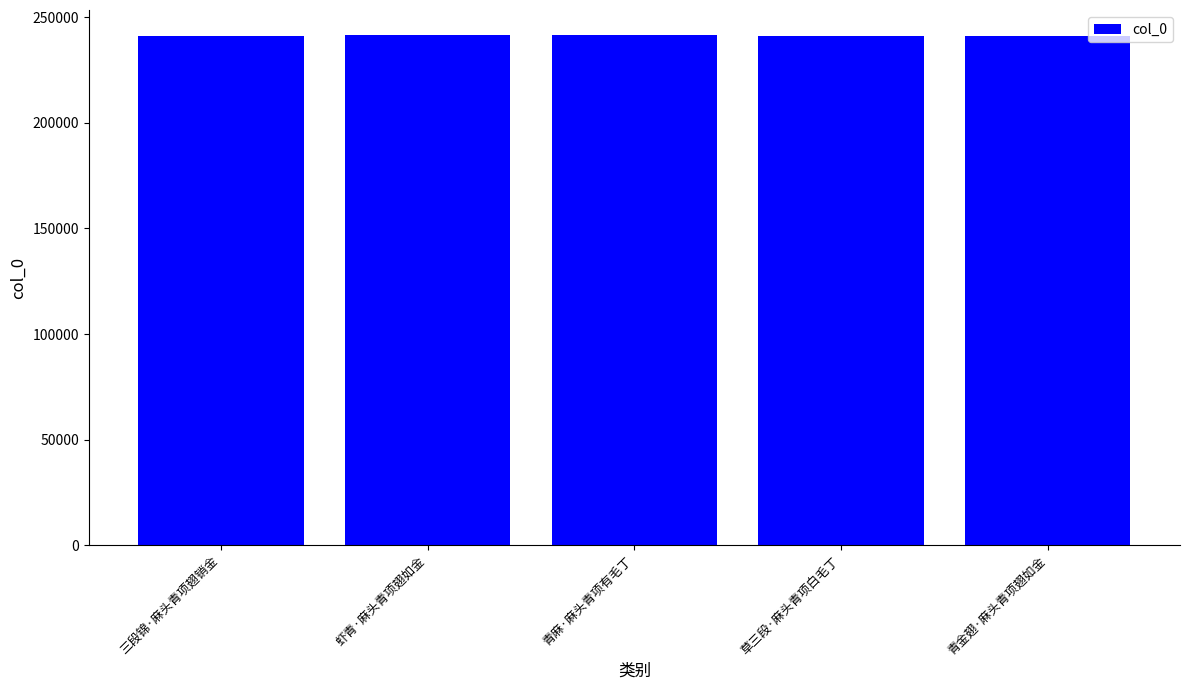

What is the smallest value displayed?

241353